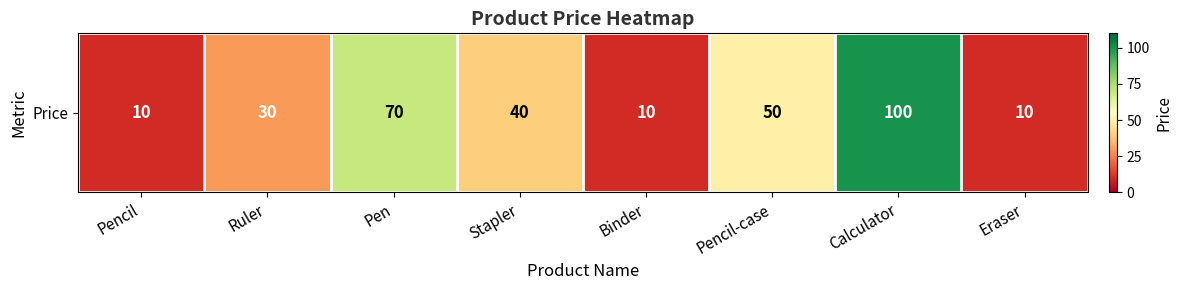

How many values are between 10 and 70?

7